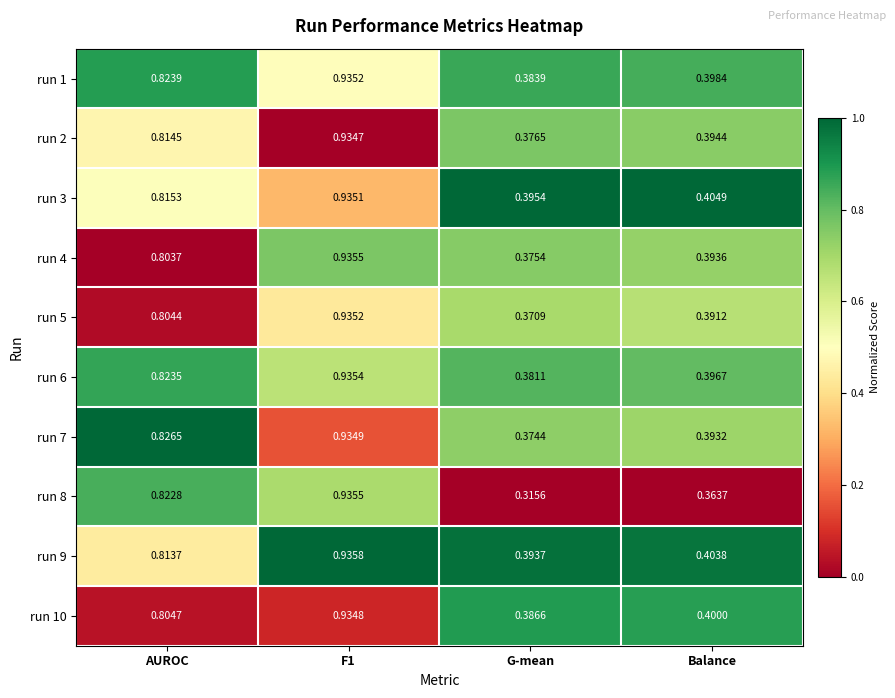

Which category has the lowest value across all series?

G-mean